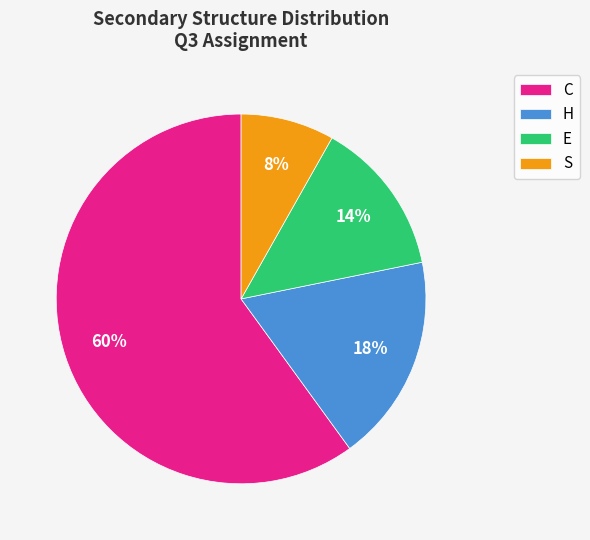

Is the sum of C and H greater than half?

Yes